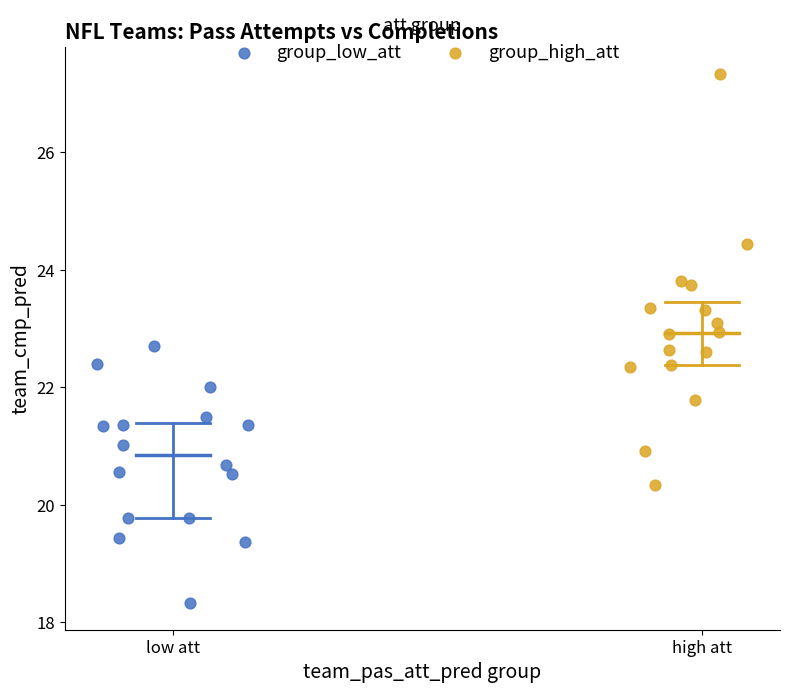

Which series reaches the minimum Y coordinate?

group_low_att